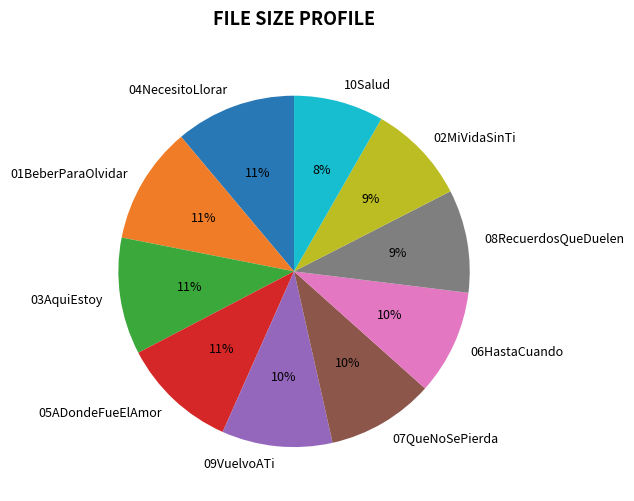

What is the ratio of the value at 05ADondeFueElAmor to the value at 02MiVidaSinTi?

1.2